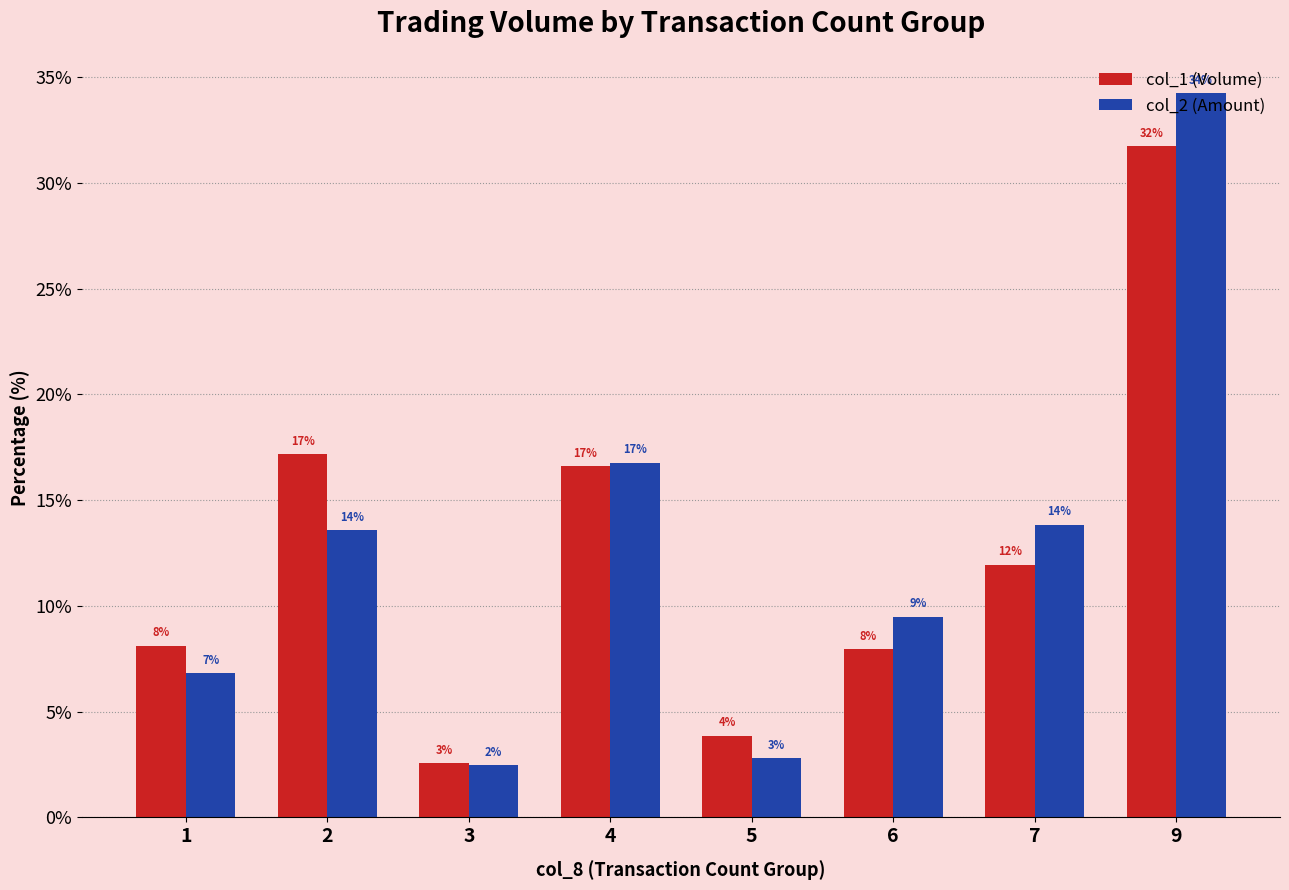

Reading left to right, what are all the values shown in this chart?

col_1 (Volume): 1=8.1	2=17.2	3=2.6	4=16.6	5=3.9	6=8.0	7=11.9	9=31.7
col_2 (Amount): 1=6.8	2=13.6	3=2.5	4=16.8	5=2.8	6=9.5	7=13.8	9=34.2